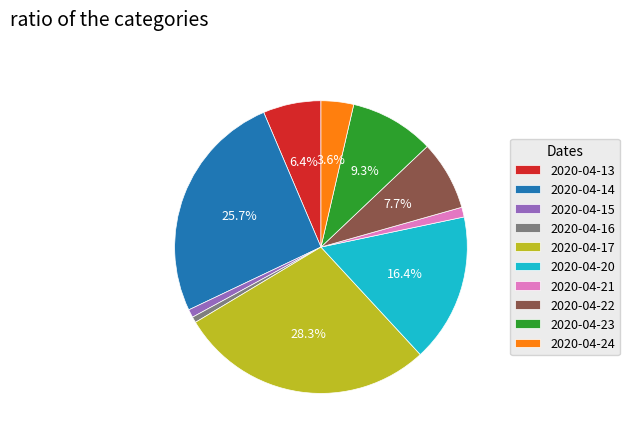

Is 2020-04-22 the majority of the pie?

No